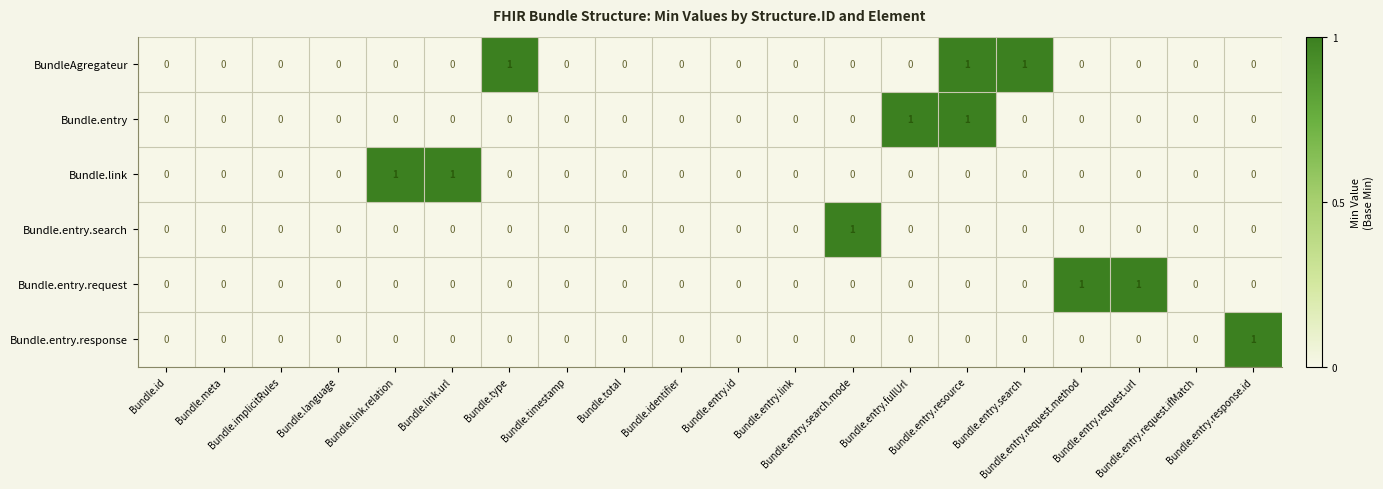

How many data points in Bundle.entry.request are above 0?

2